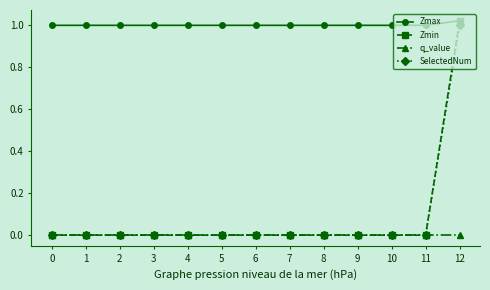

The Zmin series shows 0.6 at 10. True or false?

False